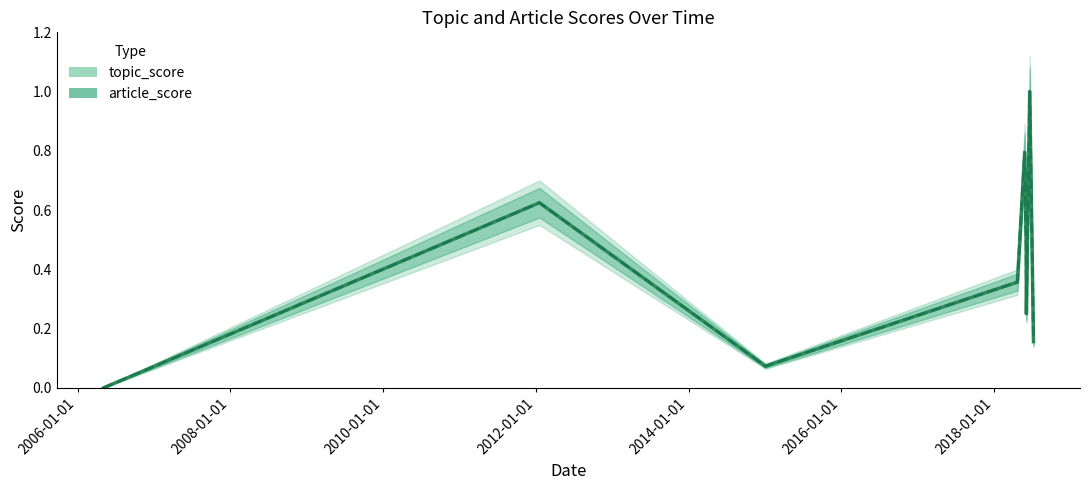

True or false: topic_score and article_score intersect in this chart.

False